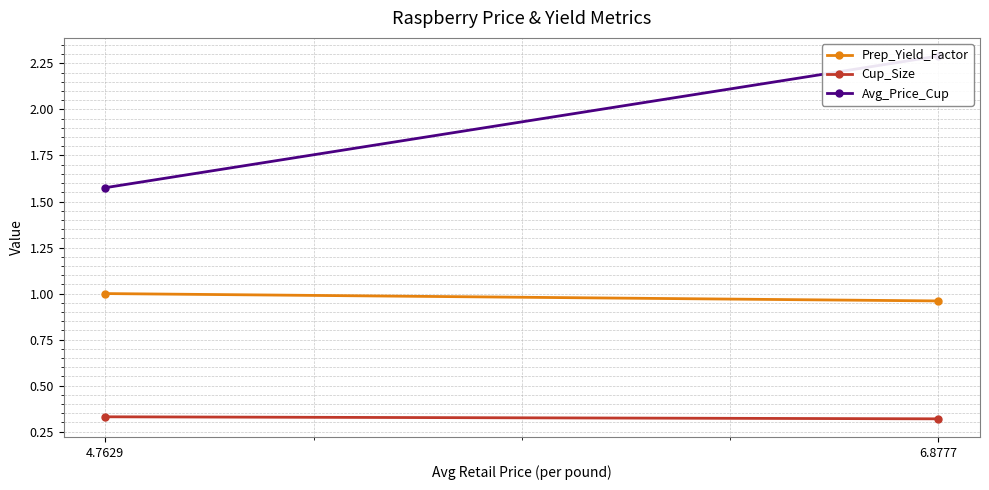

Which series changed the most between 6.8777 and 4.7629?

Avg_Price_Cup